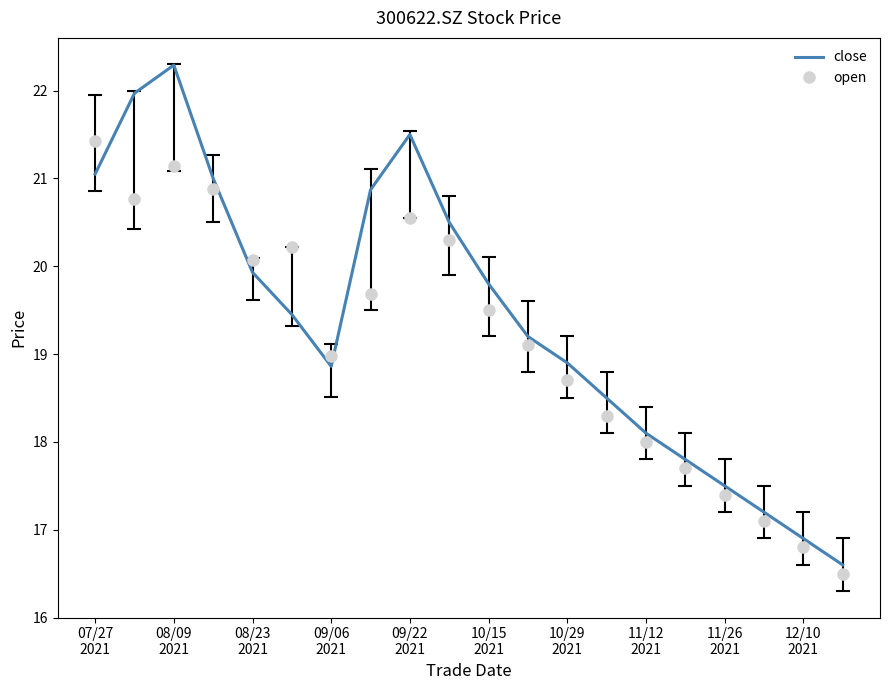

Rank the series by their maximum value, from lowest to highest.

open, close